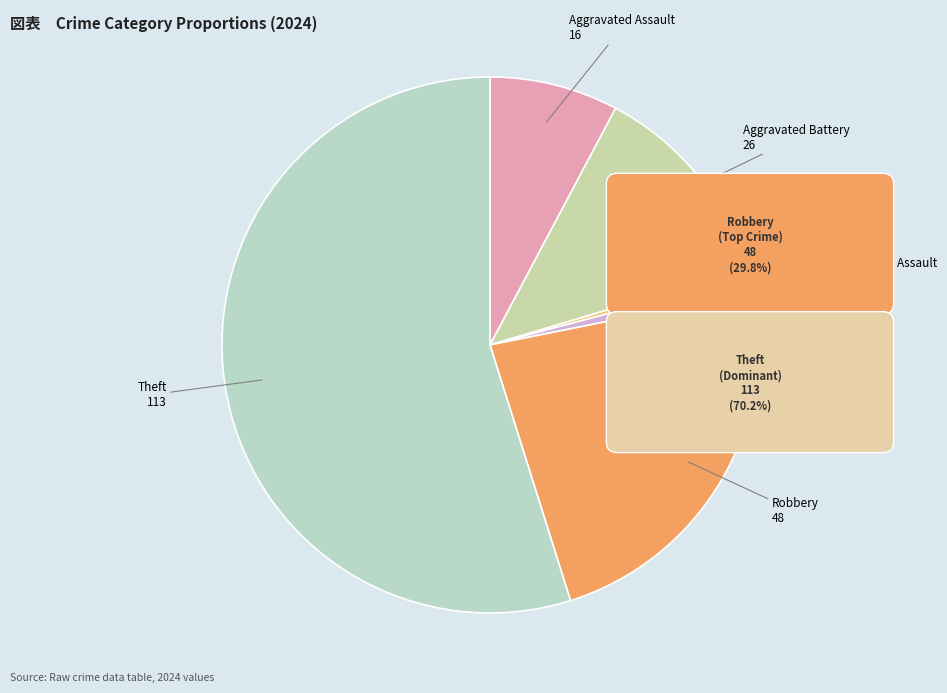

Is the sum of Aggravated Assault and Arson greater than half?

No